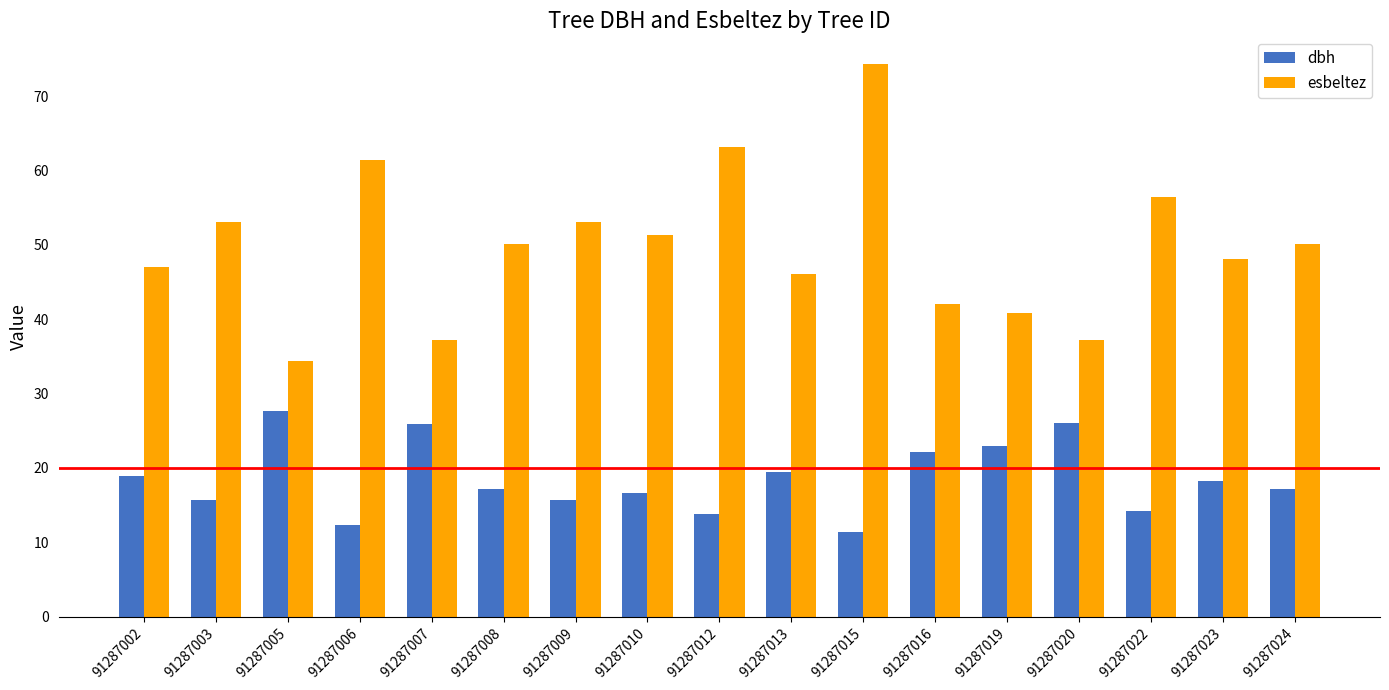

How many distinct data groups are displayed?

2